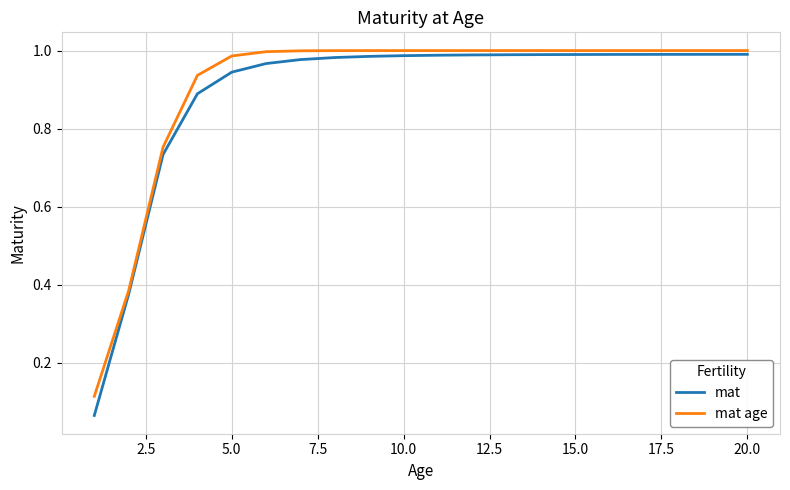

At how many categories does at least one series exceed 0?

20